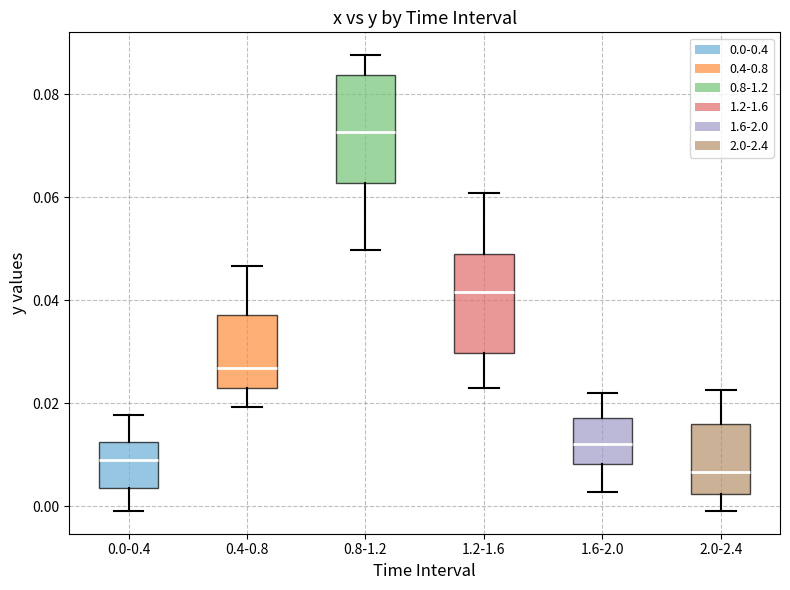

Reading left to right, transcribe this box plot: for each box, give where its median line is, the range the box spans, and where its two whiskers end, as read against the y-axis. The values are not printed on the chart, so give them approximately, as read against the axis.

0.0-0.4: median 0.008, box 0.004 to 0.012, whiskers 0.000 to 0.018
0.4-0.8: median 0.026, box 0.022 to 0.038, whiskers 0.020 to 0.046
0.8-1.2: median 0.072, box 0.062 to 0.084, whiskers 0.050 to 0.088
1.2-1.6: median 0.042, box 0.030 to 0.048, whiskers 0.022 to 0.060
1.6-2.0: median 0.012, box 0.008 to 0.018, whiskers 0.002 to 0.022
2.0-2.4: median 0.006, box 0.002 to 0.016, whiskers 0.000 to 0.022